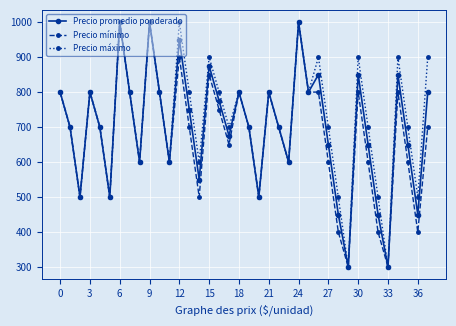

What is the minimum value shown in the chart?

300